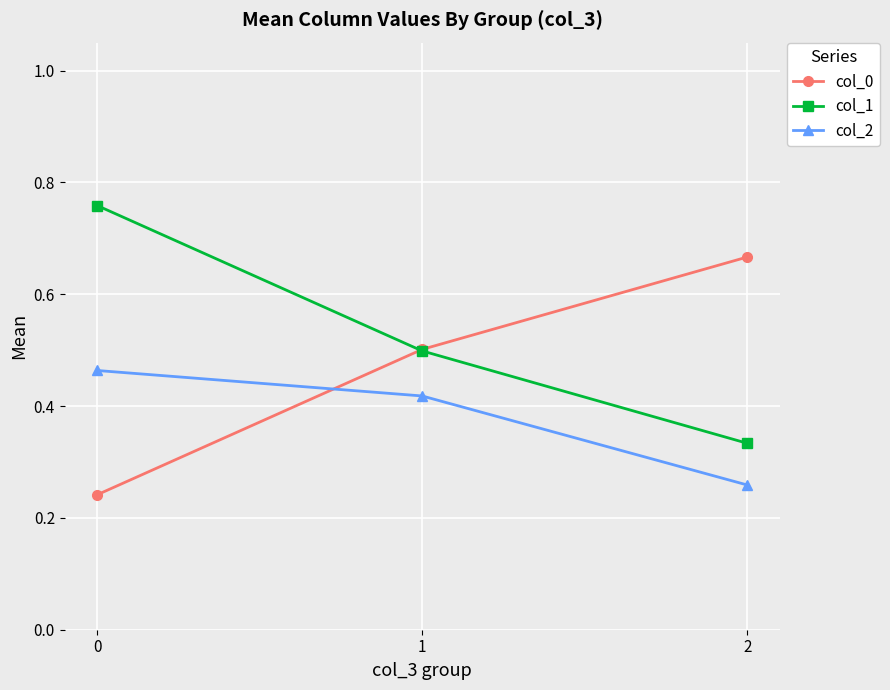

Is the value of col_2 at 2 greater than the value of col_0 at 1?

No